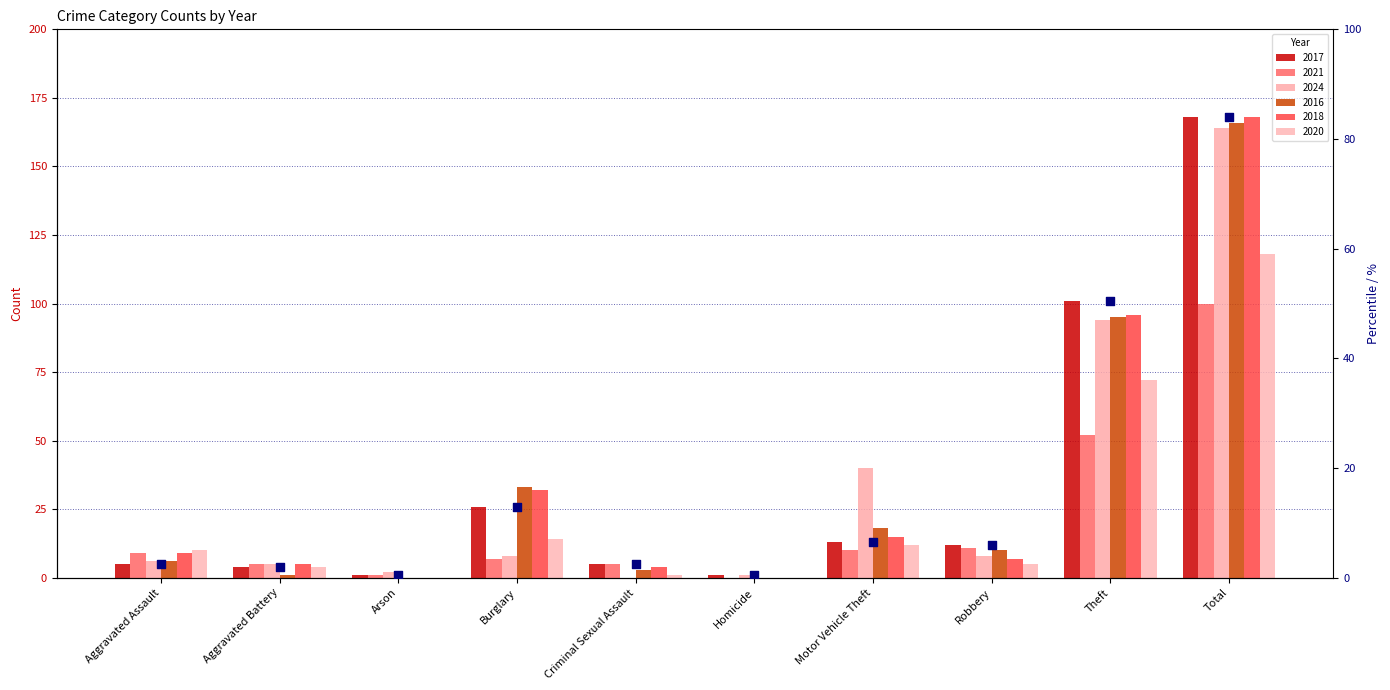

What is the ratio of the value at Motor Vehicle Theft to the value at Aggravated Assault?

2.6